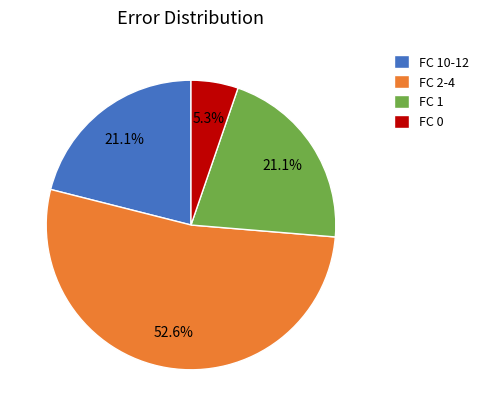

Do FC 2-4 and FC 10-12 together represent more than half of the pie?

Yes